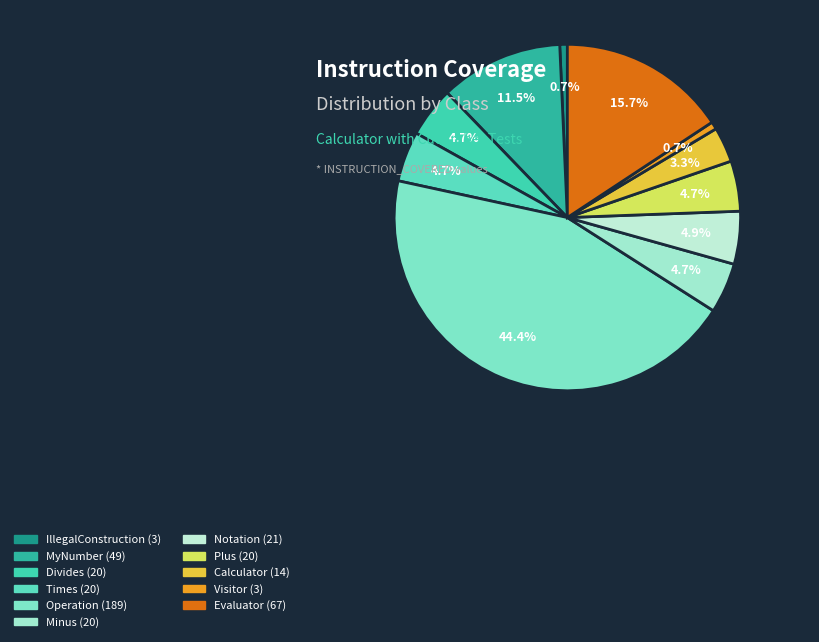

Approximately how many times larger is the value at IllegalConstruction compared to Divides?

0.1